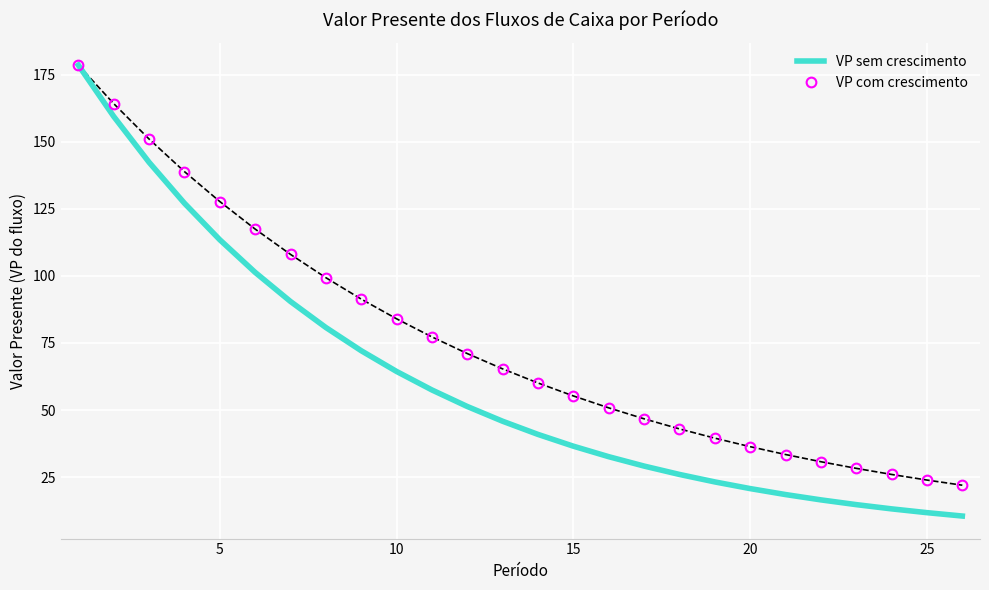

What is the minimum value shown in the chart?

10.5